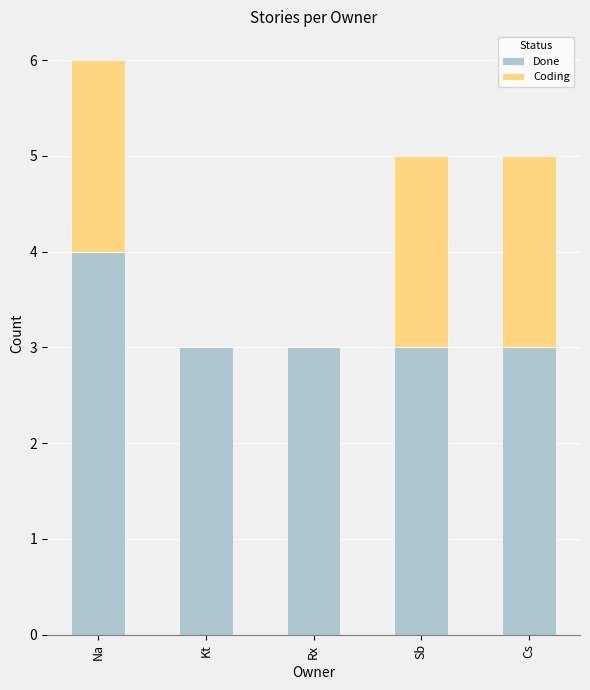

At which category is the sum across all series the highest?

Na